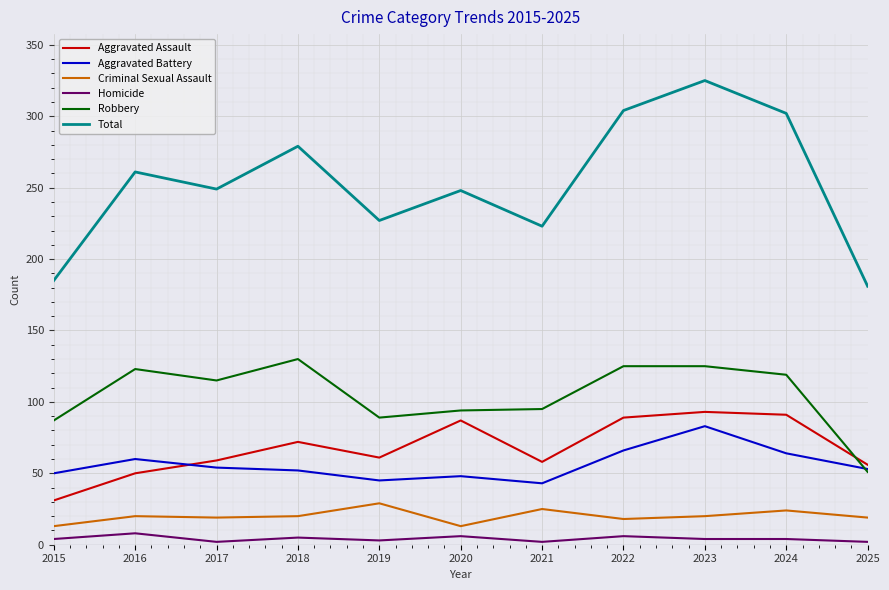

True or false: Robbery has a value of 119 at 2024.

True